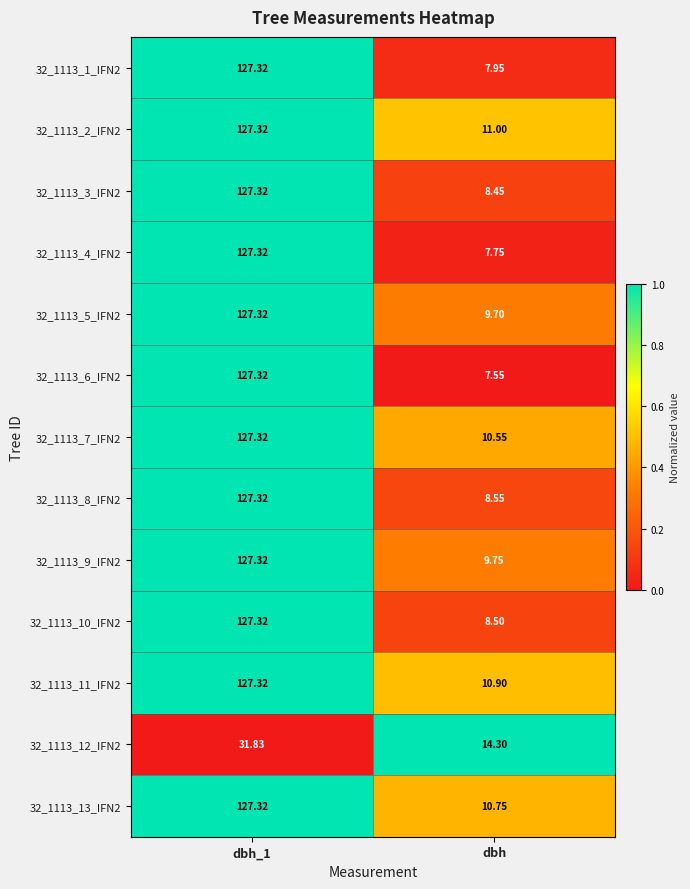

Is the value of 32_1113_11_IFN2 at dbh_1 greater than the value of 32_1113_3_IFN2 at dbh?

Yes